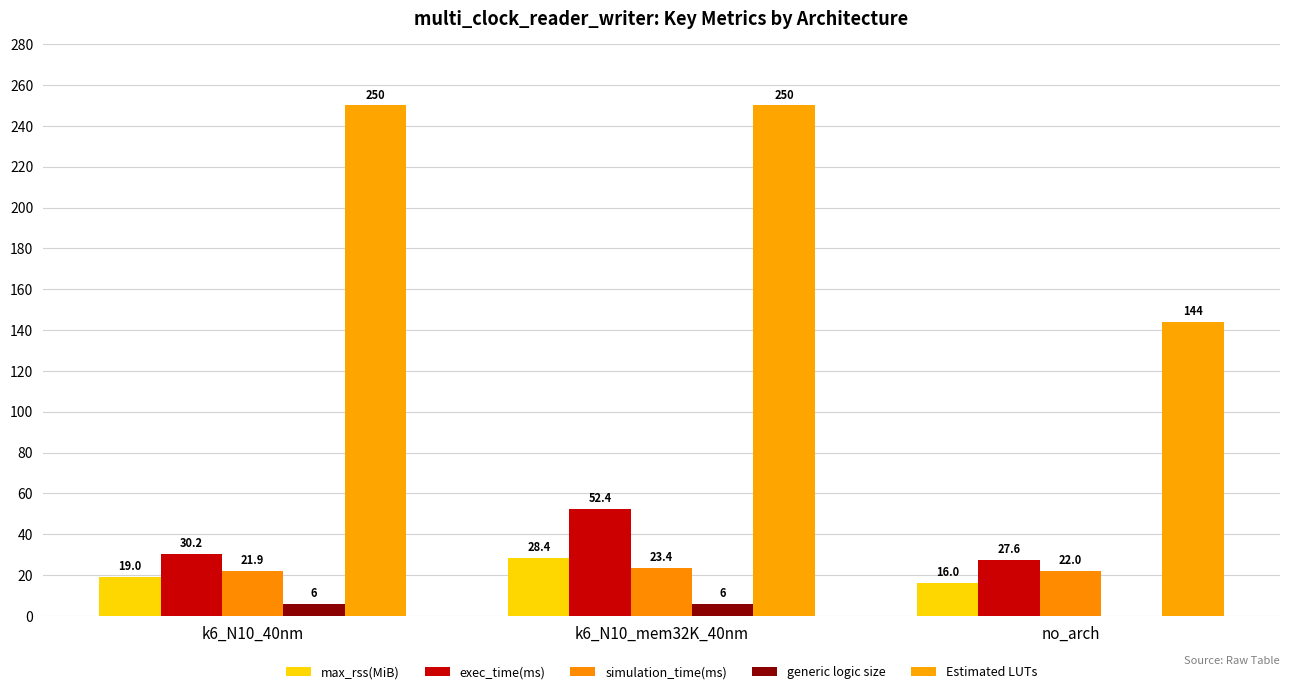

How many distinct data groups are displayed?

5